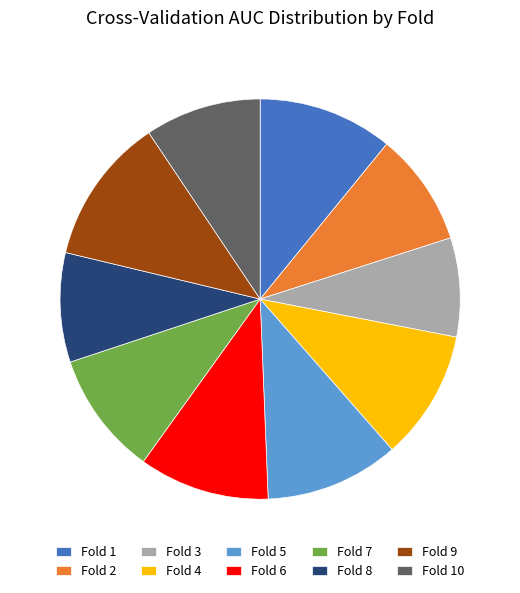

Does Fold 6 represent more than half of the total?

No